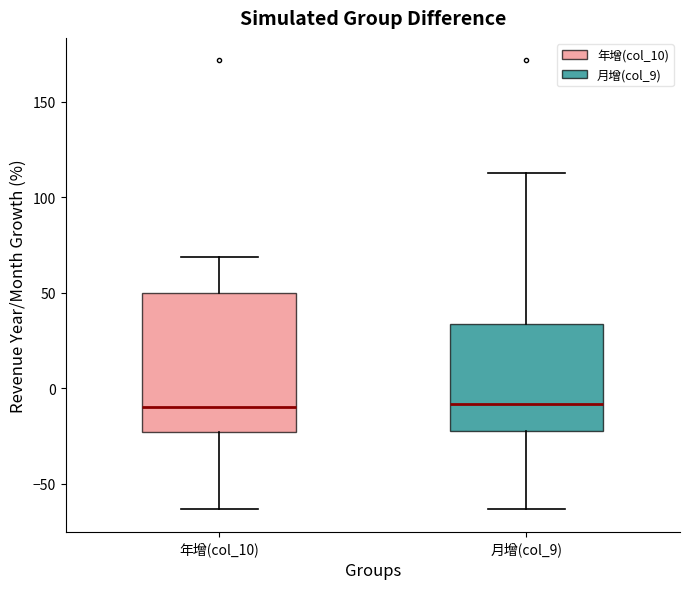

Reading left to right, transcribe this box plot: for each box, give where its median line is, the range the box spans, and where its two whiskers end, as read against the y-axis. The values are not printed on the chart, so give them approximately, as read against the axis.

年增(col_10): median -10, box -25 to 50, whiskers -65 to 70
月增(col_9): median -10, box -20 to 35, whiskers -65 to 115